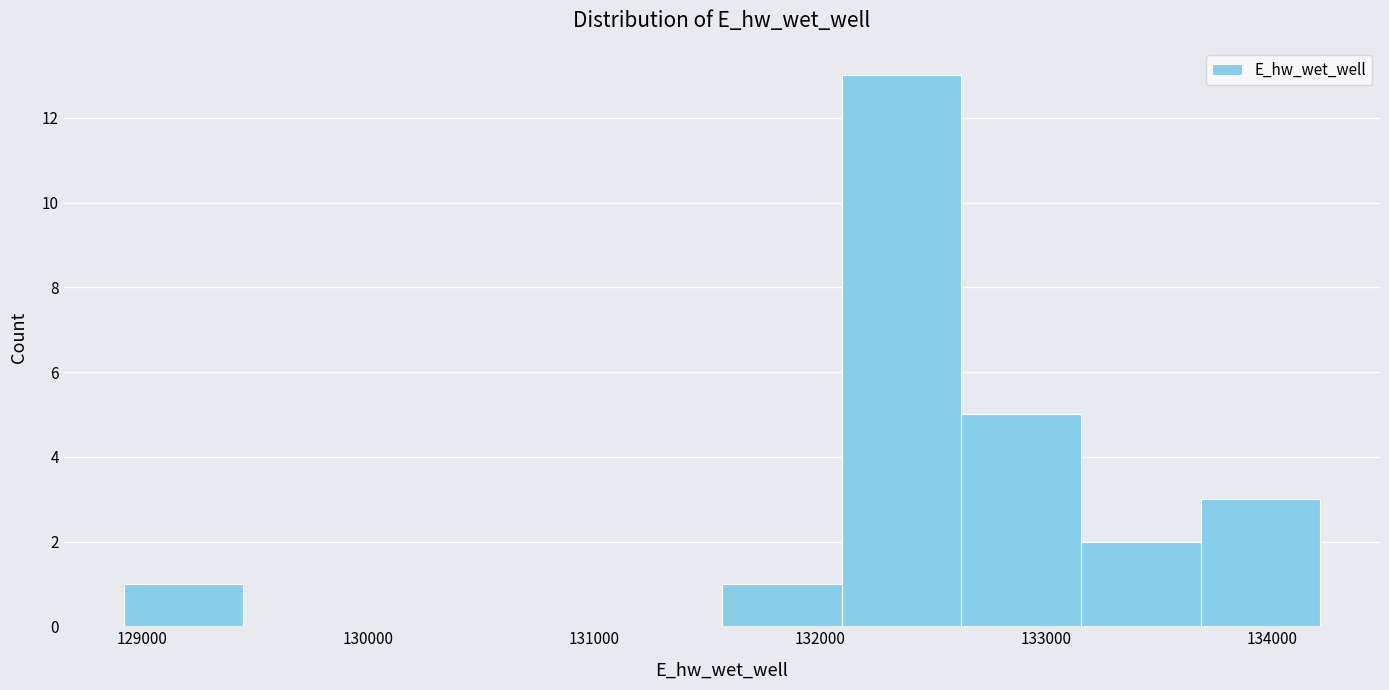

What is the height of the bar covering 128900 to 129400 on the x-axis? Neither the bar edges nor the heights are printed on the chart, so give them approximately, as read against the axes.

1